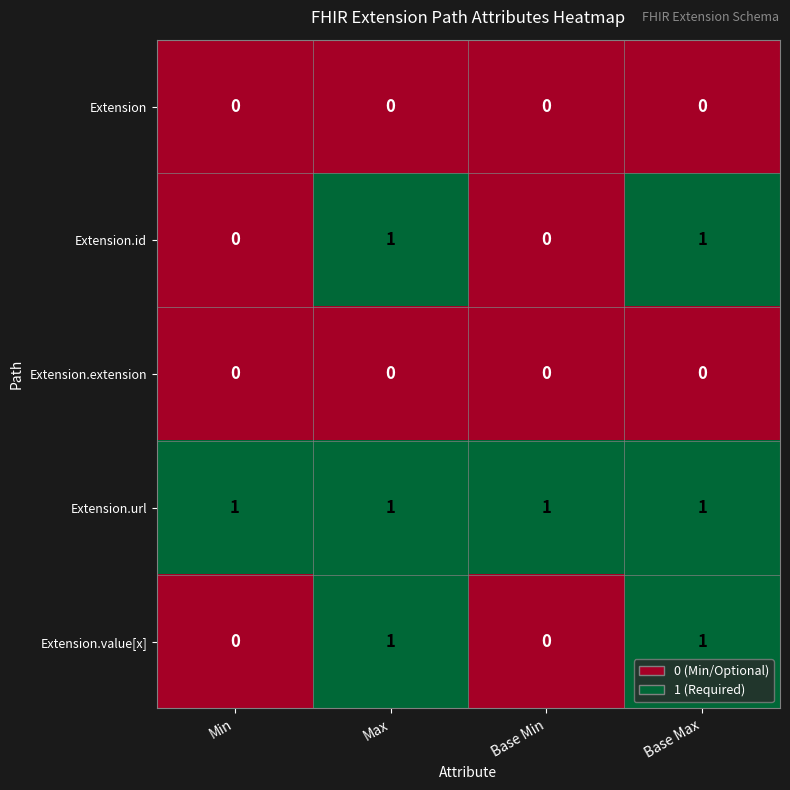

Which series has the largest total across all categories?

Extension.url